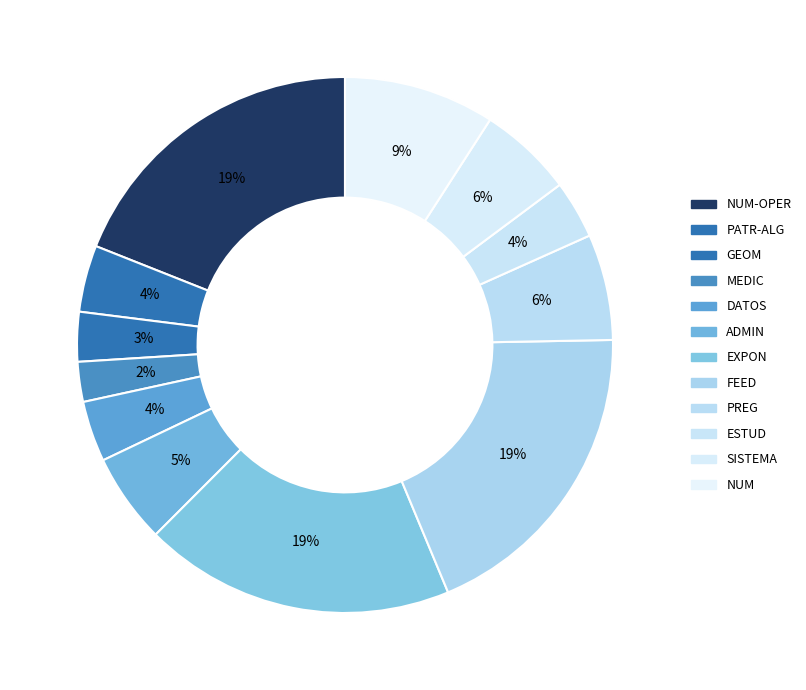

To the nearest percent, what is the difference between the largest and smallest slice percentages?

17%